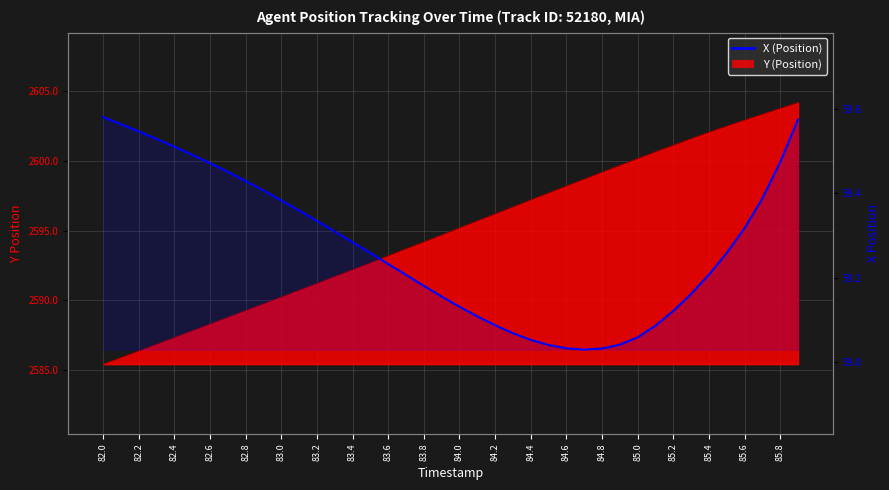

What is the smallest value displayed?

59.0